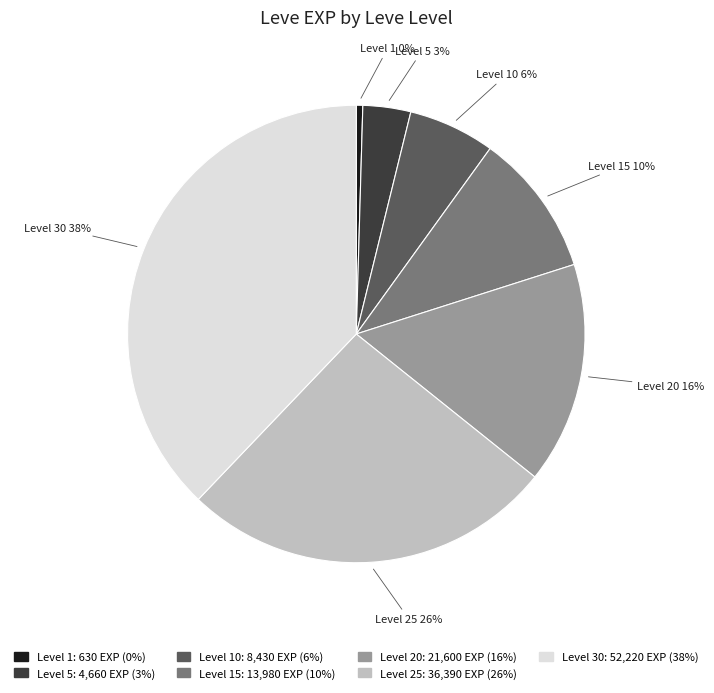

Is there a majority slice in this chart?

No